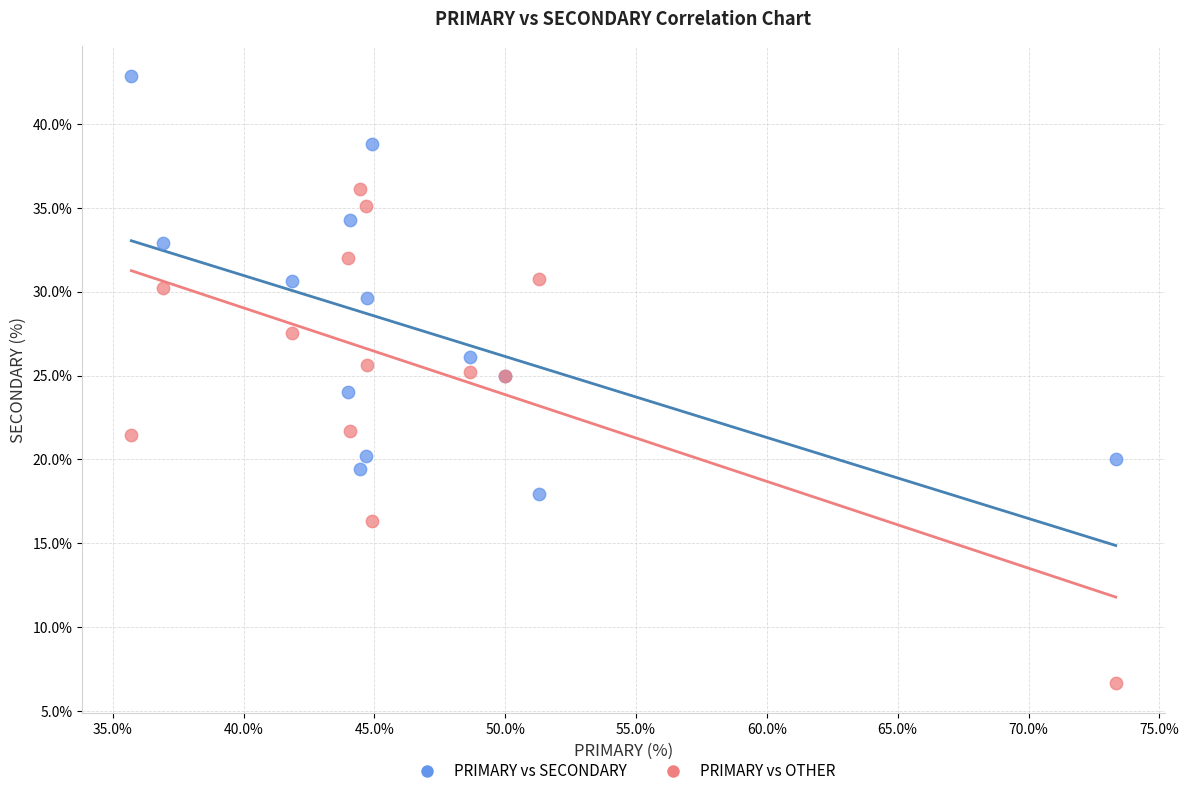

Which series contains the lowest Y value?

PRIMARY vs OTHER